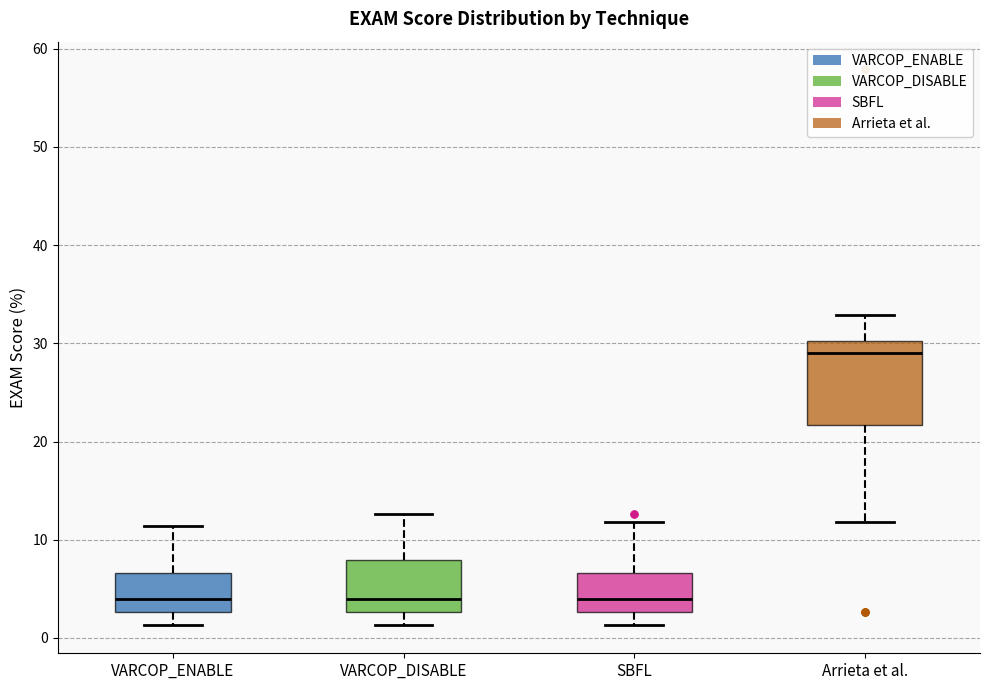

Reading left to right, transcribe this box plot: for each box, give where its median line is, the range the box spans, and where its two whiskers end, as read against the y-axis. The values are not printed on the chart, so give them approximately, as read against the axis.

VARCOP_ENABLE: median 4, box 3 to 7, whiskers 1 to 11
VARCOP_DISABLE: median 4, box 3 to 8, whiskers 1 to 13
SBFL: median 4, box 3 to 7, whiskers 1 to 12
Arrieta et al.: median 29, box 22 to 30, whiskers 12 to 33